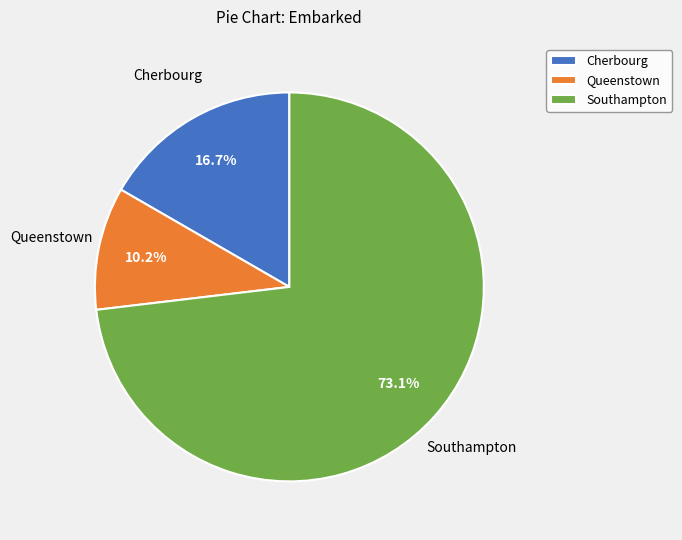

What percentage is NOT represented by Southampton?

26.9%